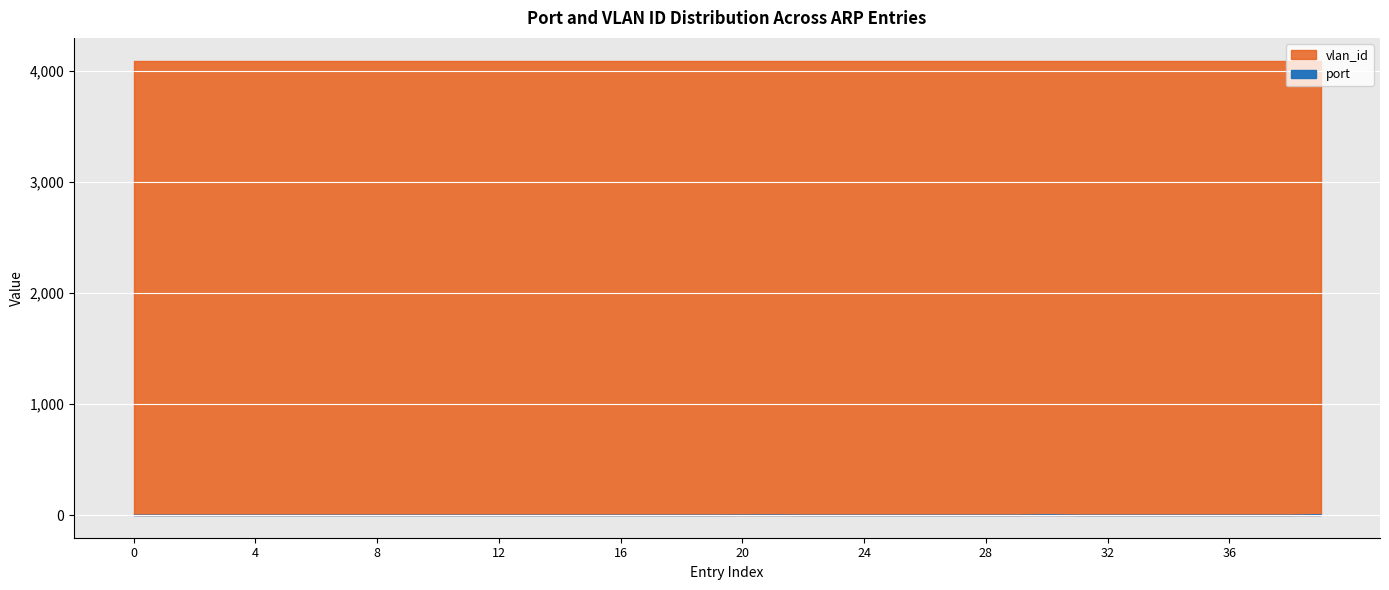

How many lines are shown in the chart?

2